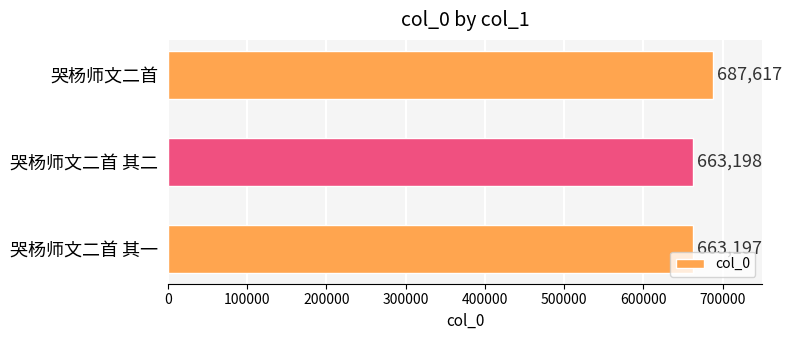

How many values are below 663198?

1